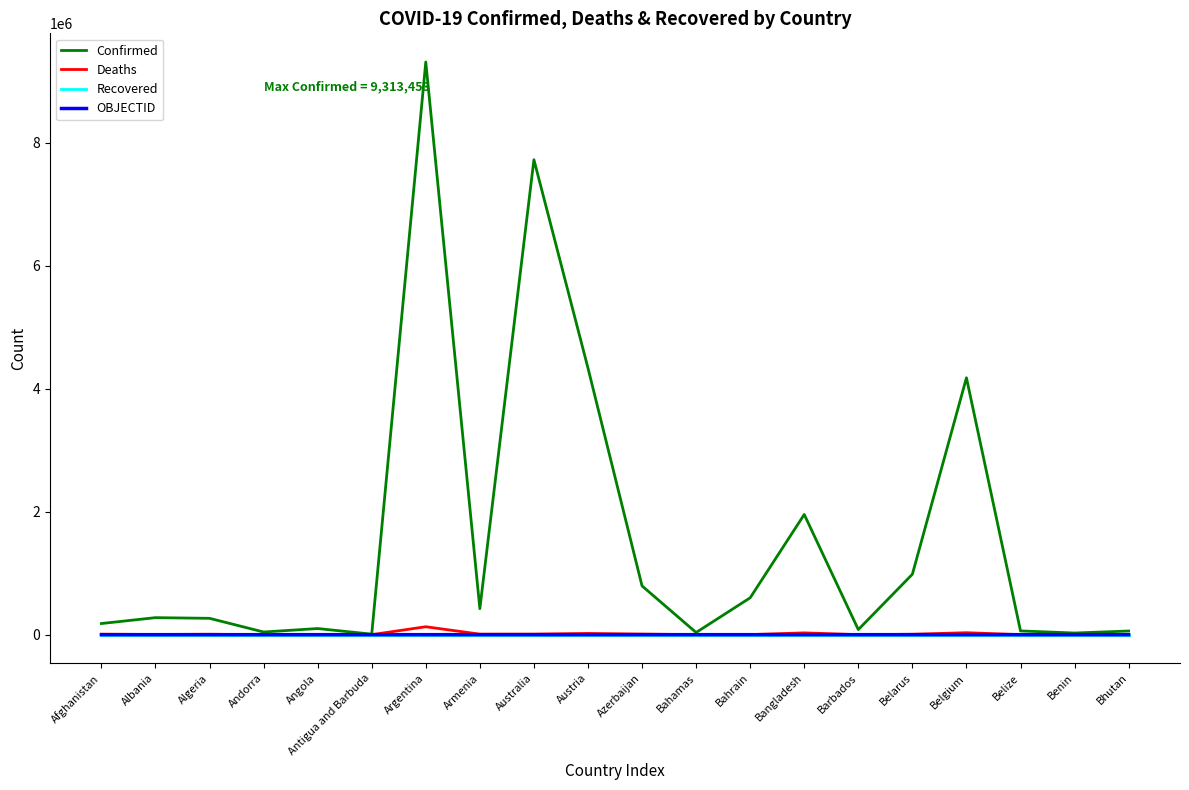

True or false: OBJECTID and Recovered intersect in this chart.

False